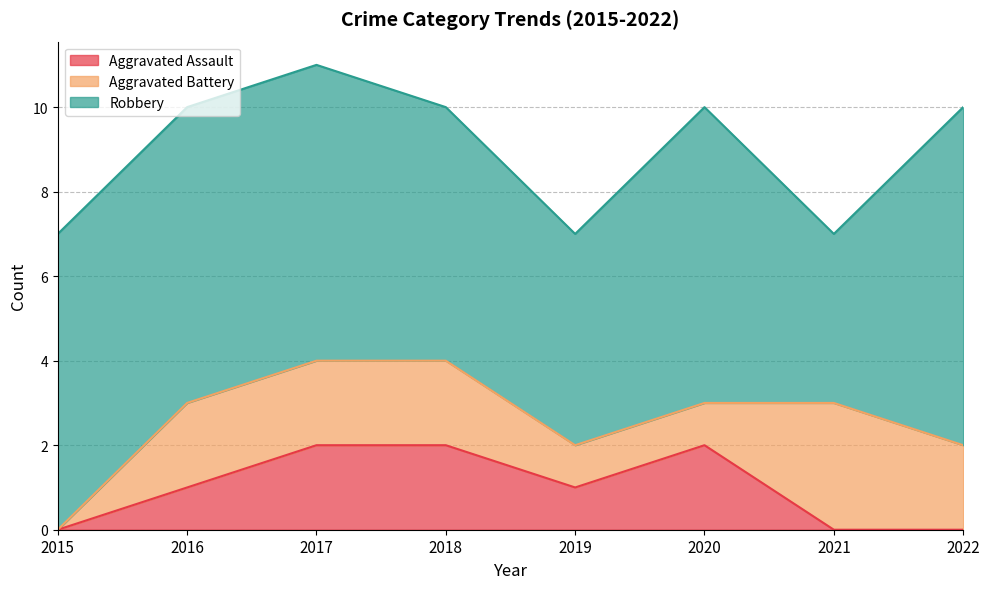

How many Aggravated Battery values are between 1 and 2?

6